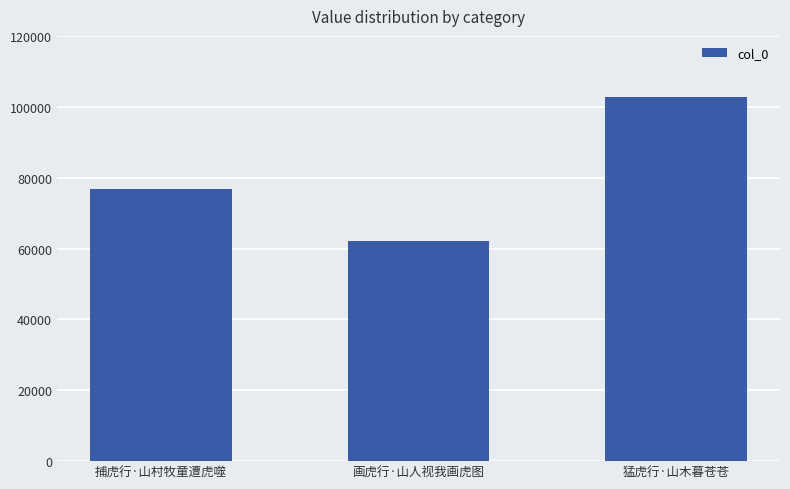

What is the minimum value shown in the chart?

62115